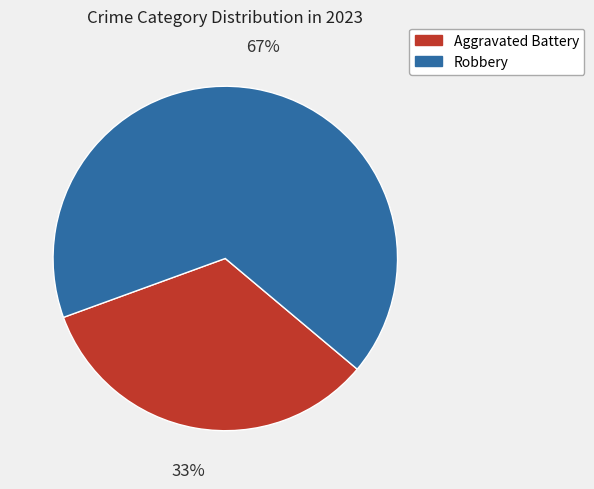

How many segments does this pie chart have?

2